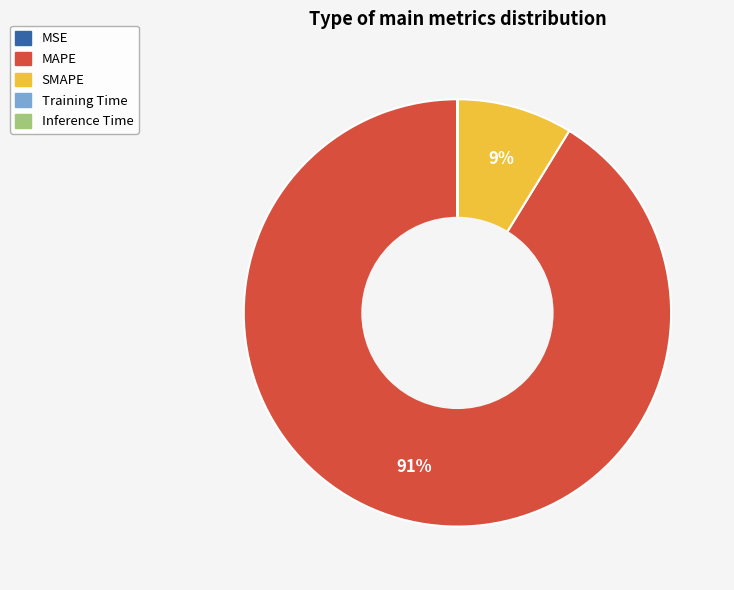

To the nearest percent, what percentage of the pie is SMAPE?

9%